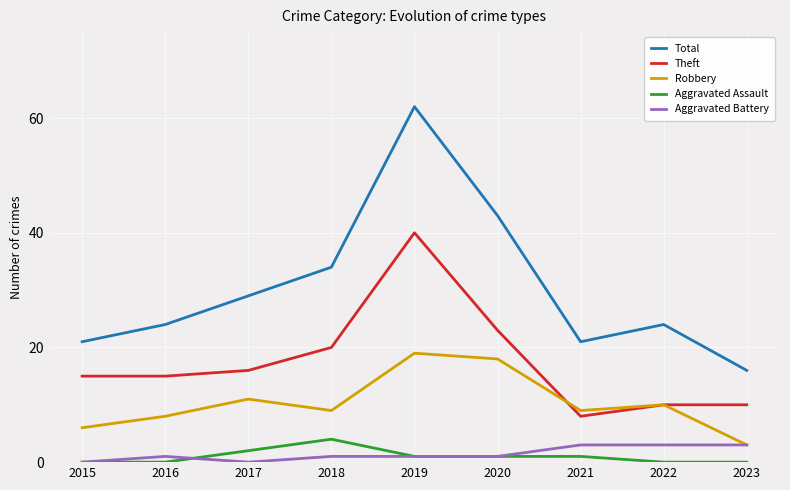

True or false: Theft and Aggravated Battery cross at least once.

False